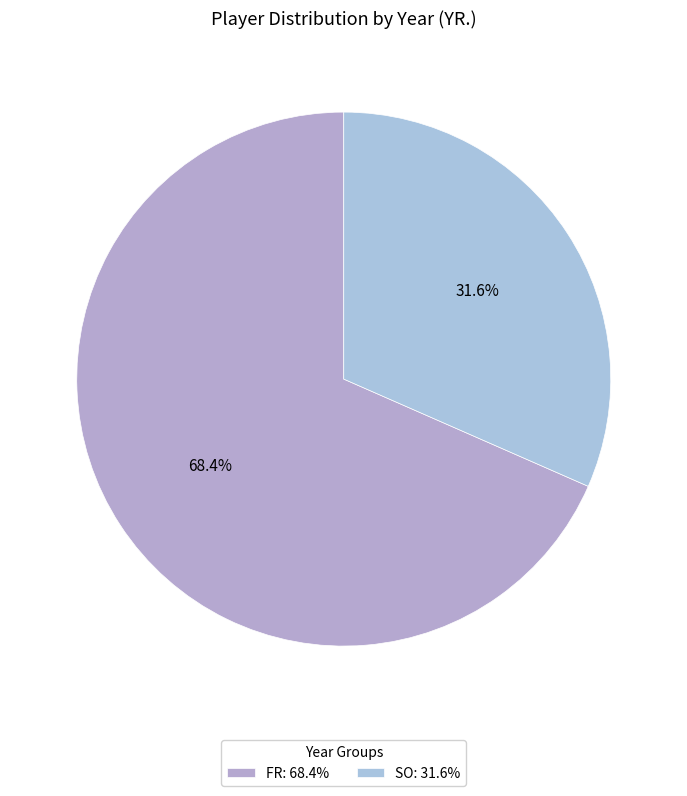

What percentage is NOT represented by FR?

31.6%